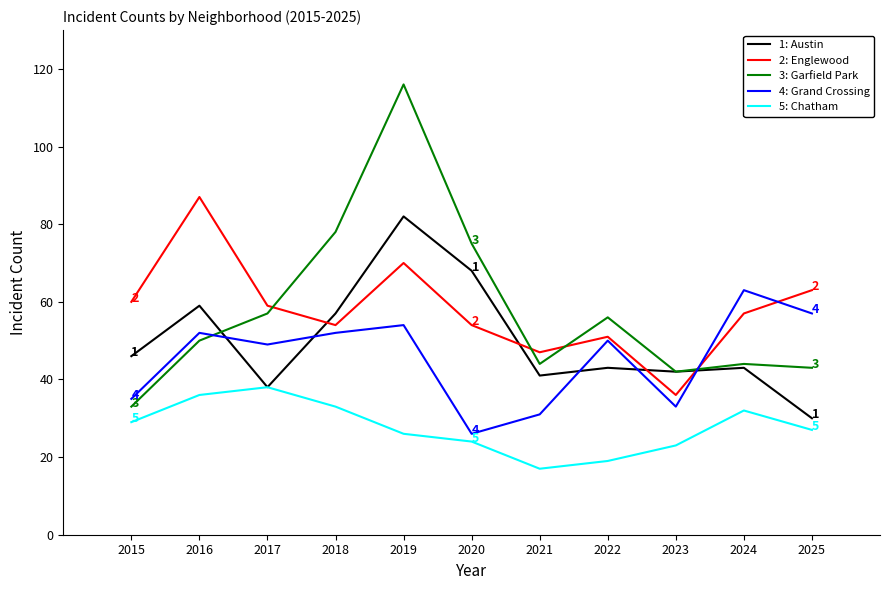

The value of 3: Garfield Park at 2021 is 58. True or false?

False